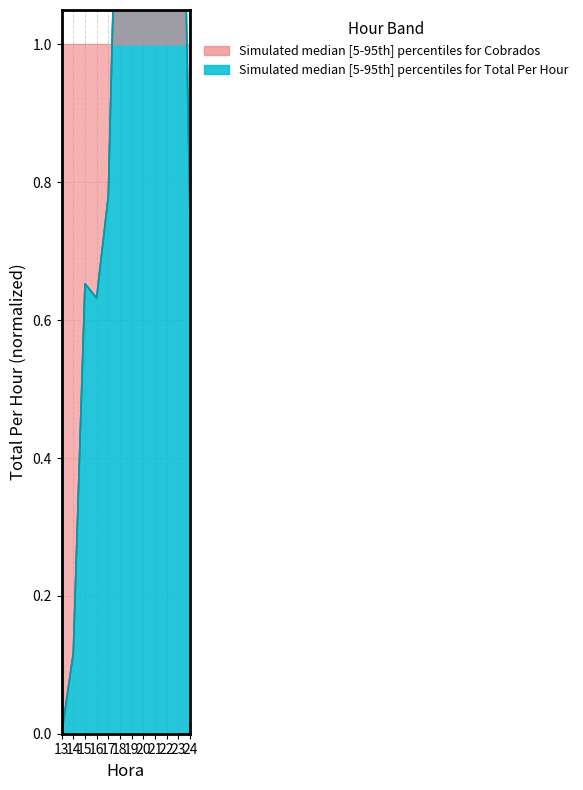

What is the value of the 9th point from the left?

4.2